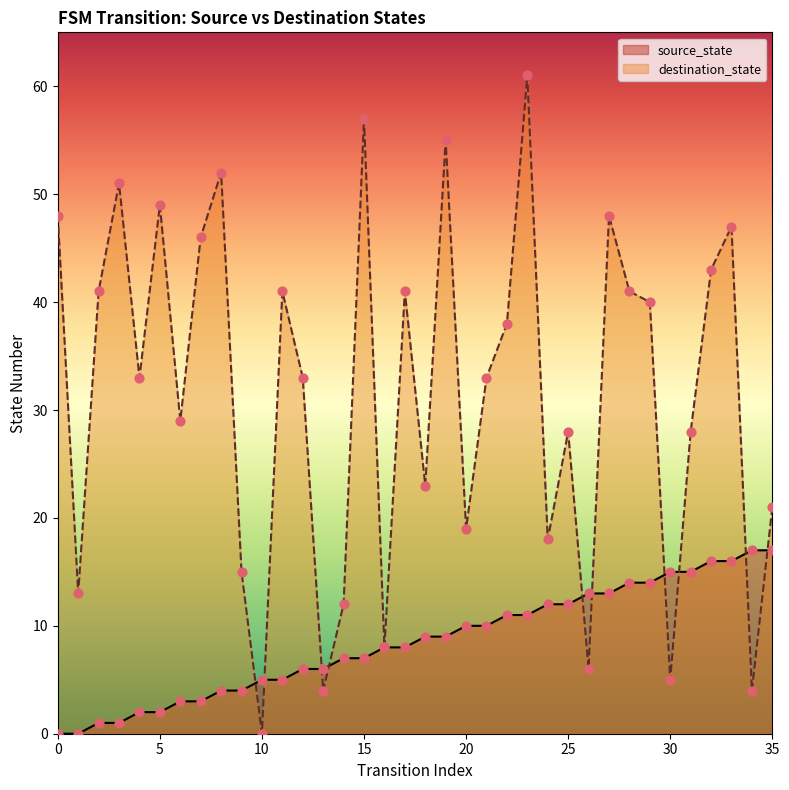

Which series has the largest total across all categories?

destination_state